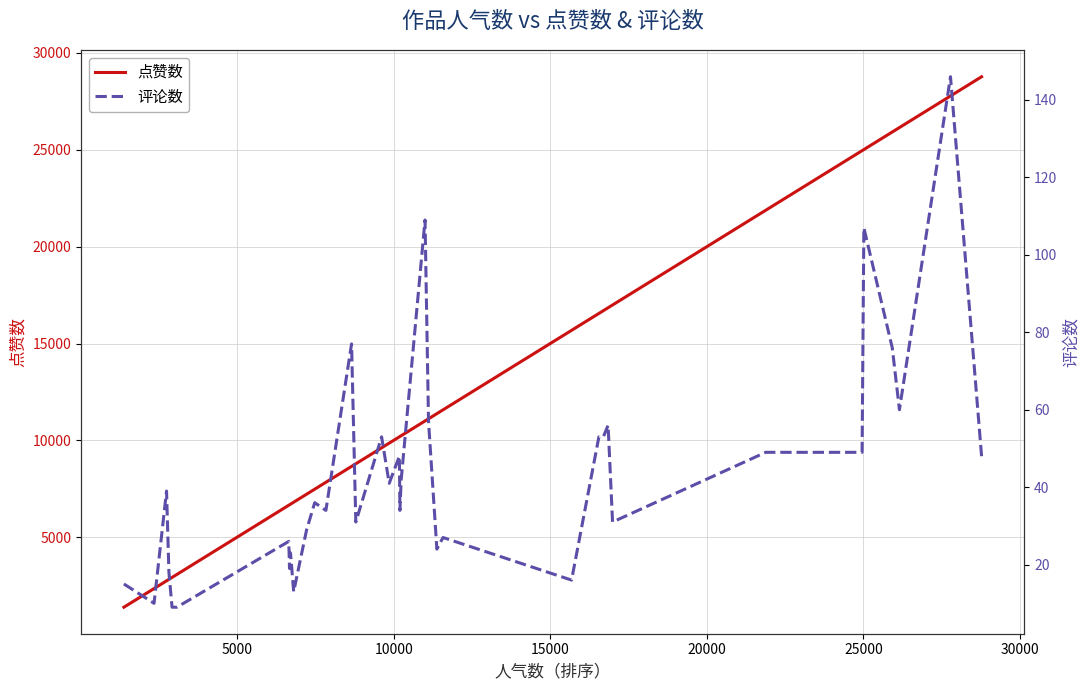

What is the lowest value of the 点赞数 series?

1388